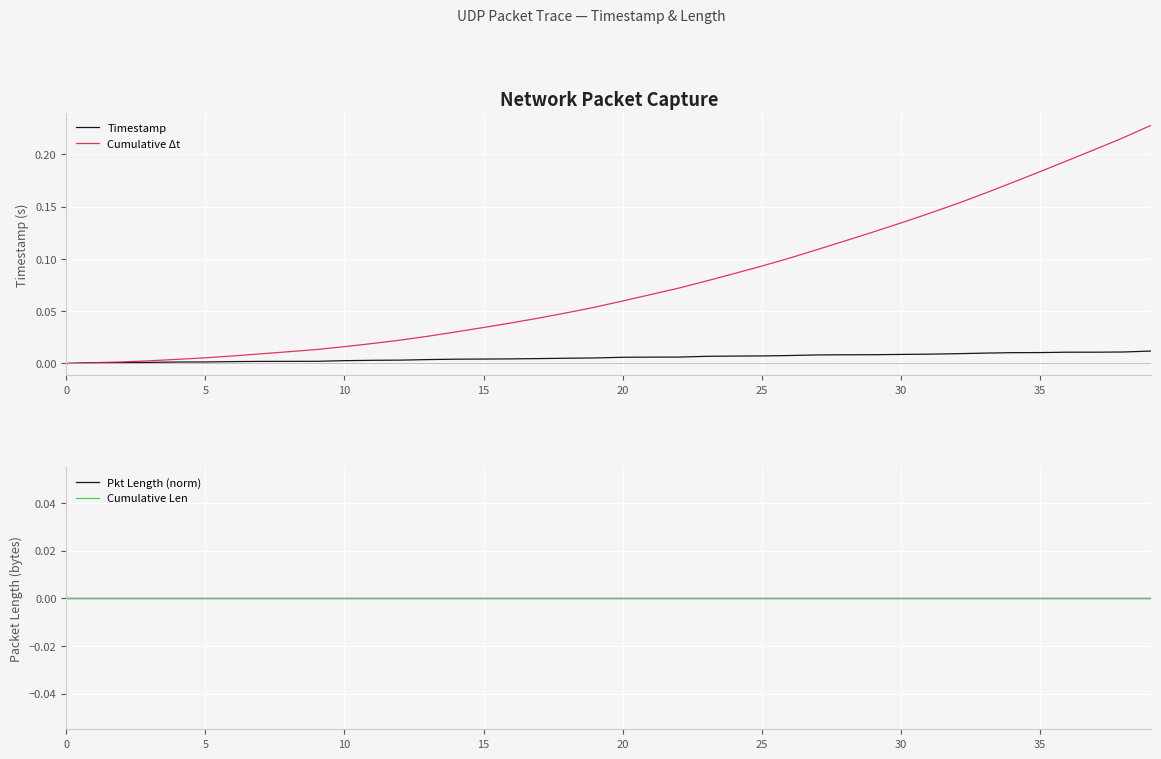

How many series are shown in this chart?

4